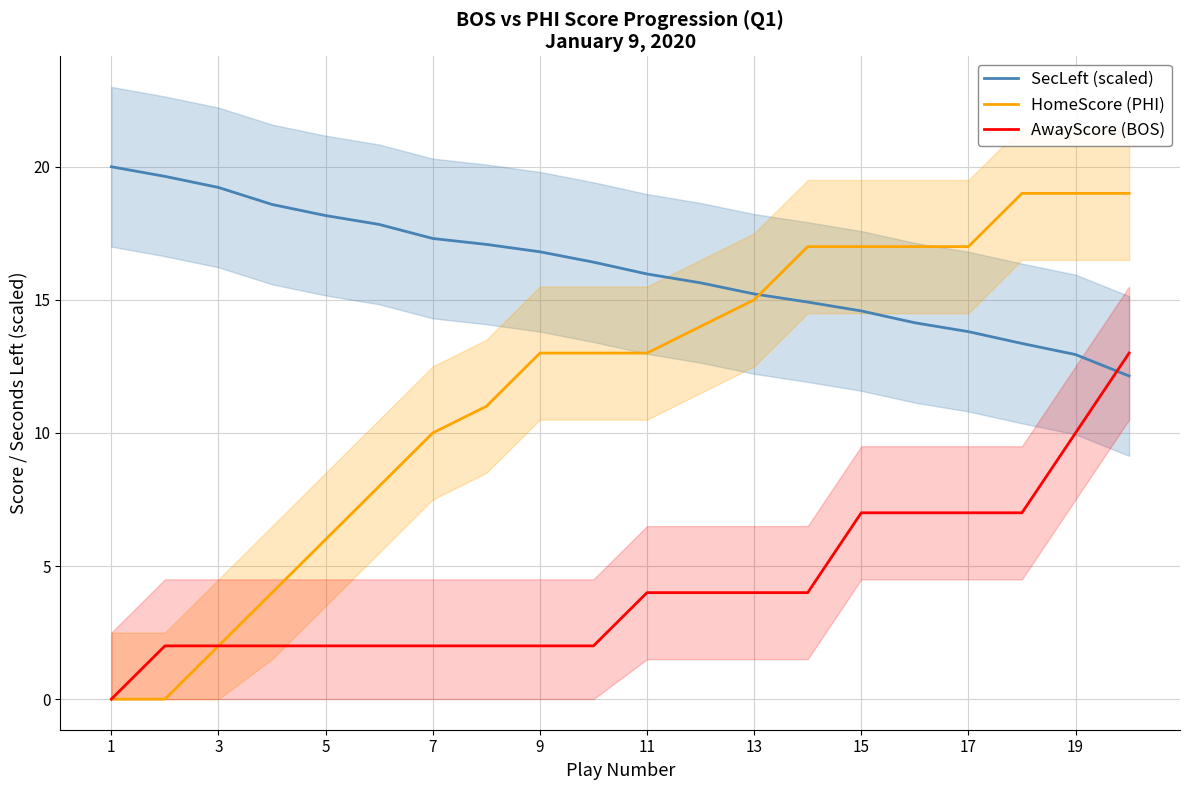

What is the sum of all HomeScore (PHI) values?

234.0